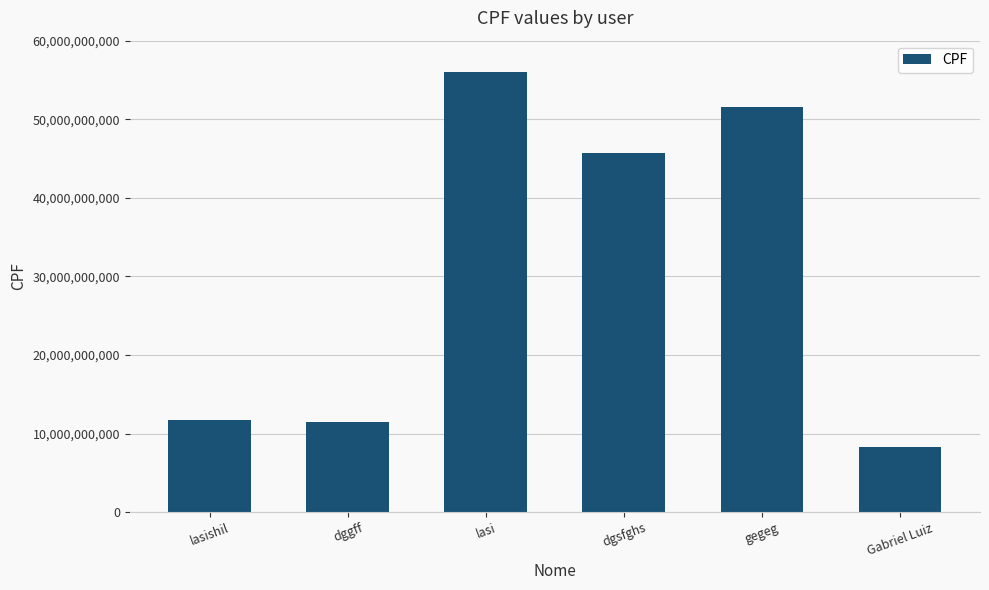

What is the difference between the maximum and minimum values?

47655089275